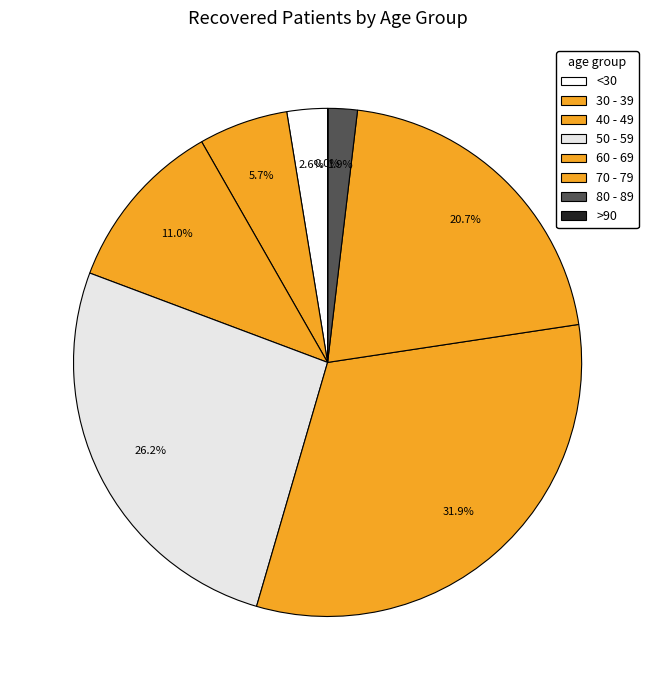

Is there a majority slice in this chart?

No